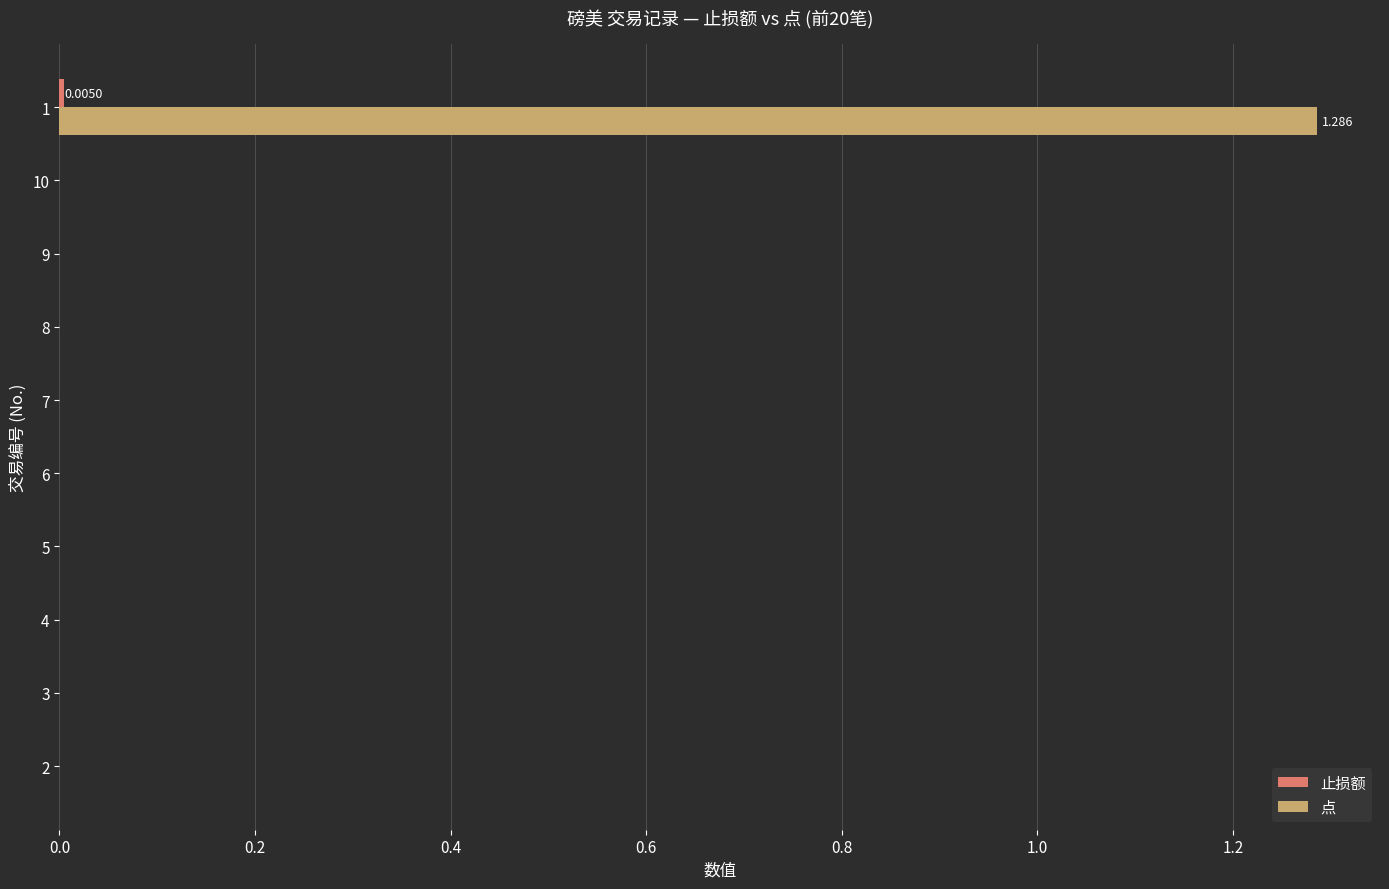

The 止损额 series shows 0.0 at 1. True or false?

False